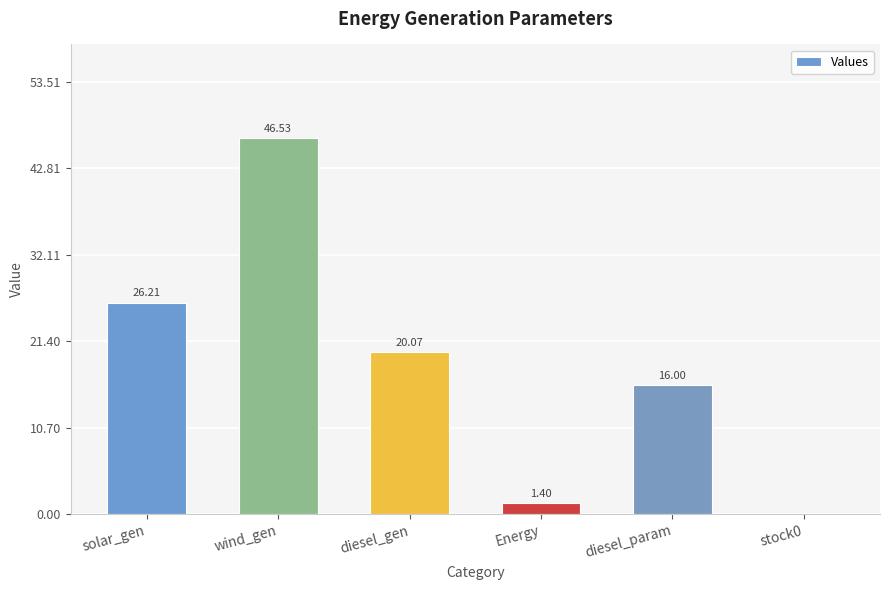

How many series are shown in this chart?

1